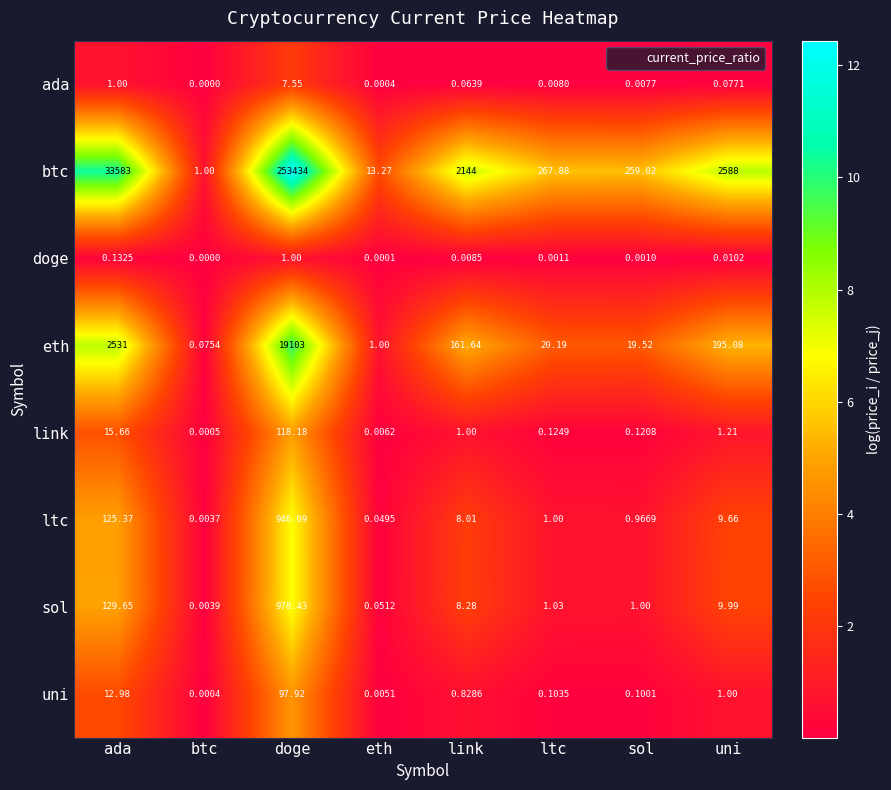

Which series has the largest range (max minus min)?

btc